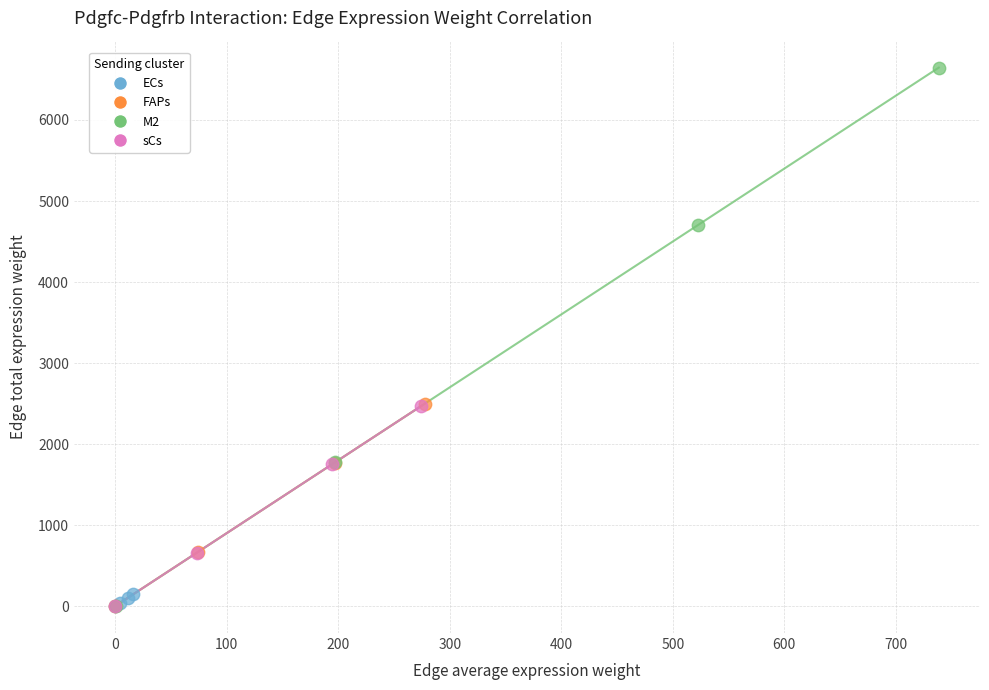

Which series has the widest spread of Y values?

M2